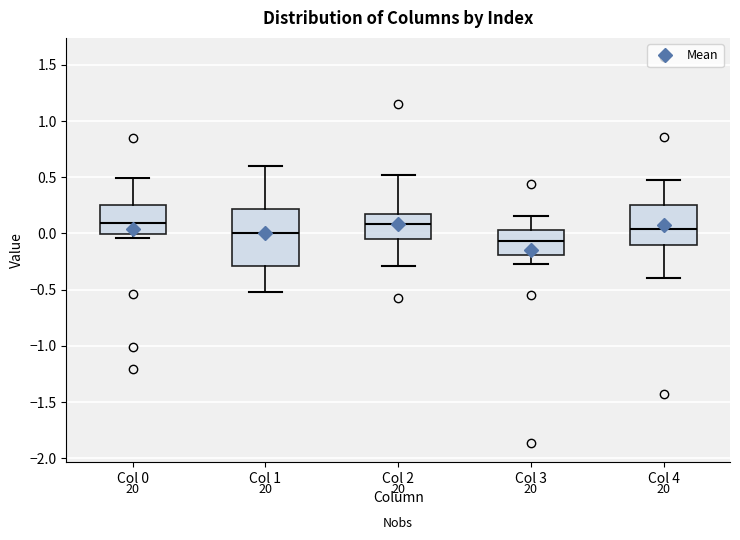

Reading left to right, transcribe this box plot: for each box, give where its median line is, the range the box spans, and where its two whiskers end, as read against the y-axis. The values are not printed on the chart, so give them approximately, as read against the axis.

Col 0: median 0.10, box 0.00 to 0.25, whiskers -0.05 to 0.50
Col 1: median 0.00, box -0.30 to 0.20, whiskers -0.50 to 0.60
Col 2: median 0.10, box -0.05 to 0.20, whiskers -0.30 to 0.50
Col 3: median -0.05, box -0.20 to 0.05, whiskers -0.25 to 0.15
Col 4: median 0.05, box -0.10 to 0.25, whiskers -0.40 to 0.45